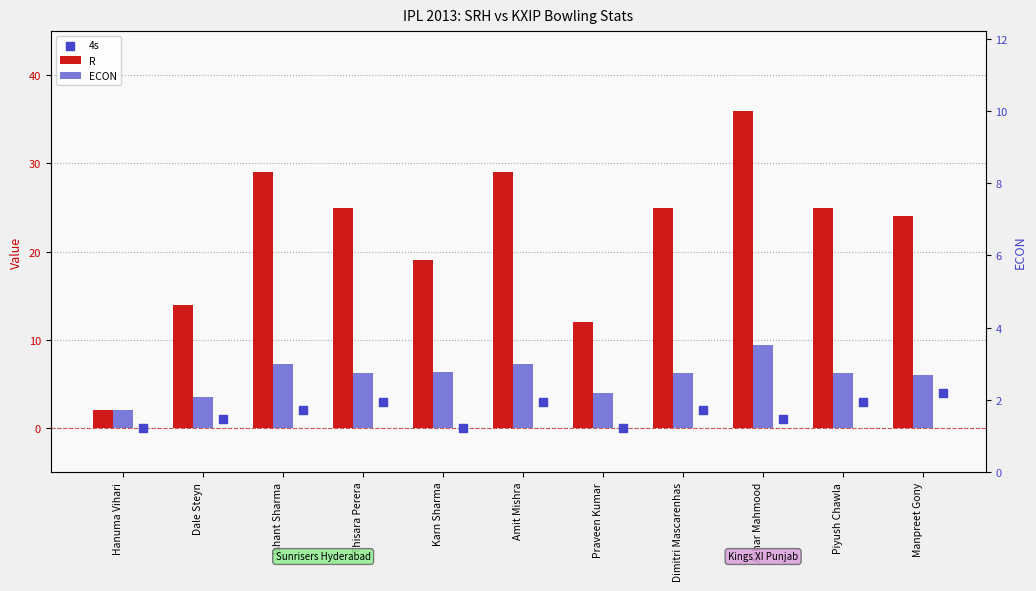

At how many categories does at least one series exceed 6?

10